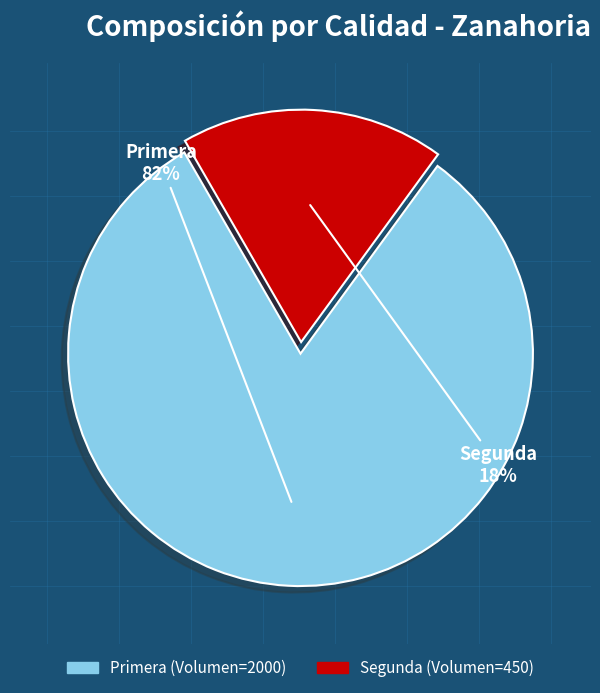

Rank the categories by value from highest to lowest.

Primera, Segunda